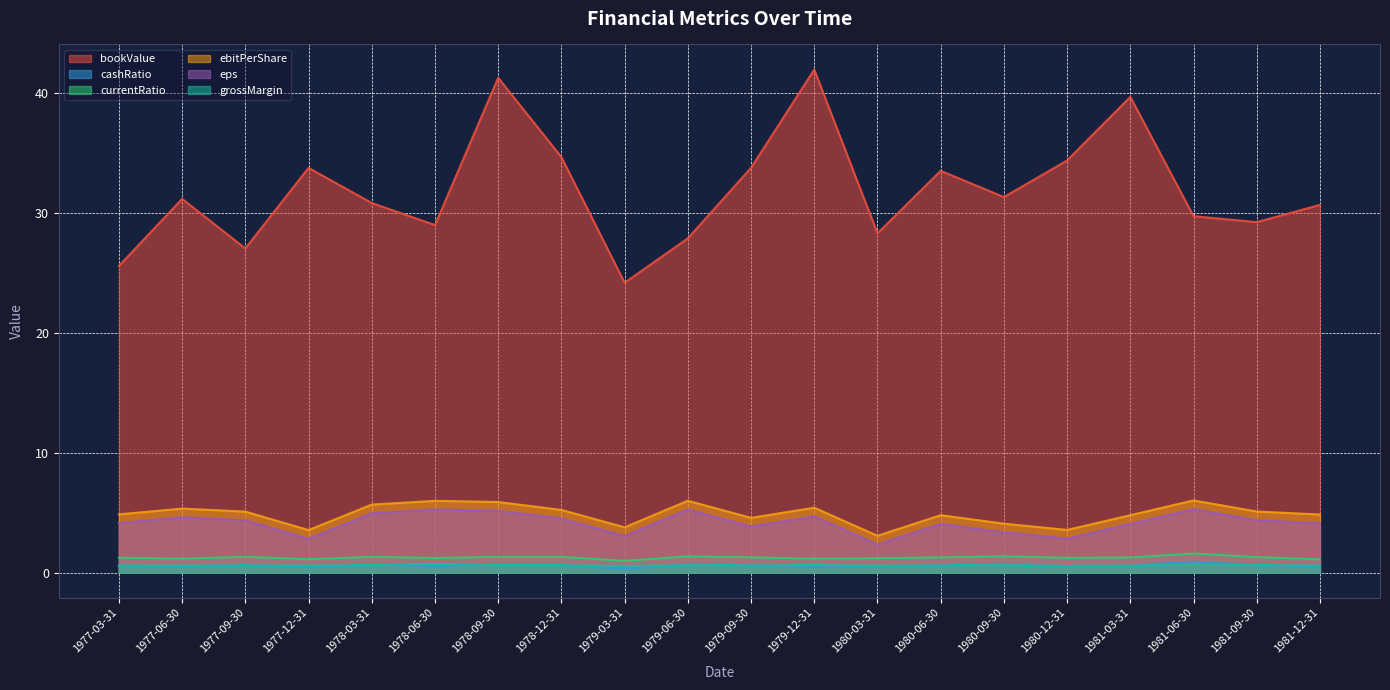

What is the label of the 6th point from the left?

1978-06-30